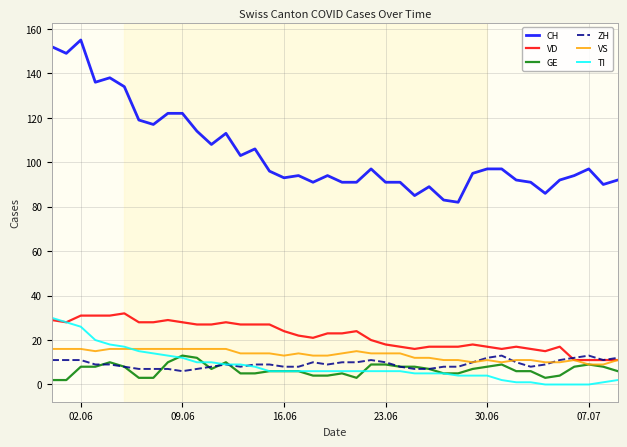

What are all the series names shown in the legend?

CH, VD, GE, ZH, VS, TI